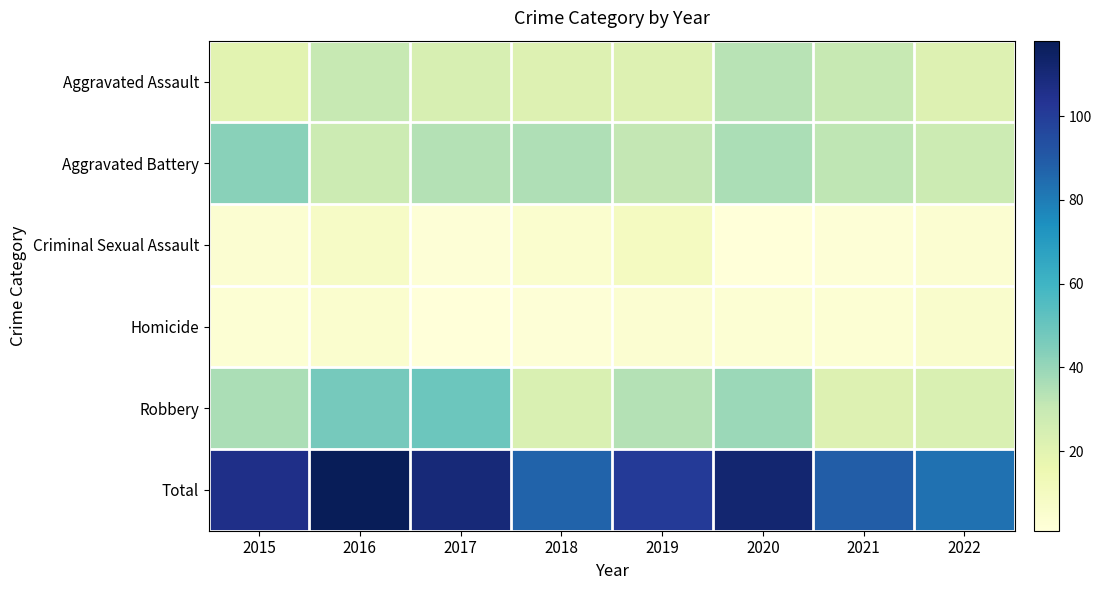

What is the spread (max minus min) of values at 2020?

111